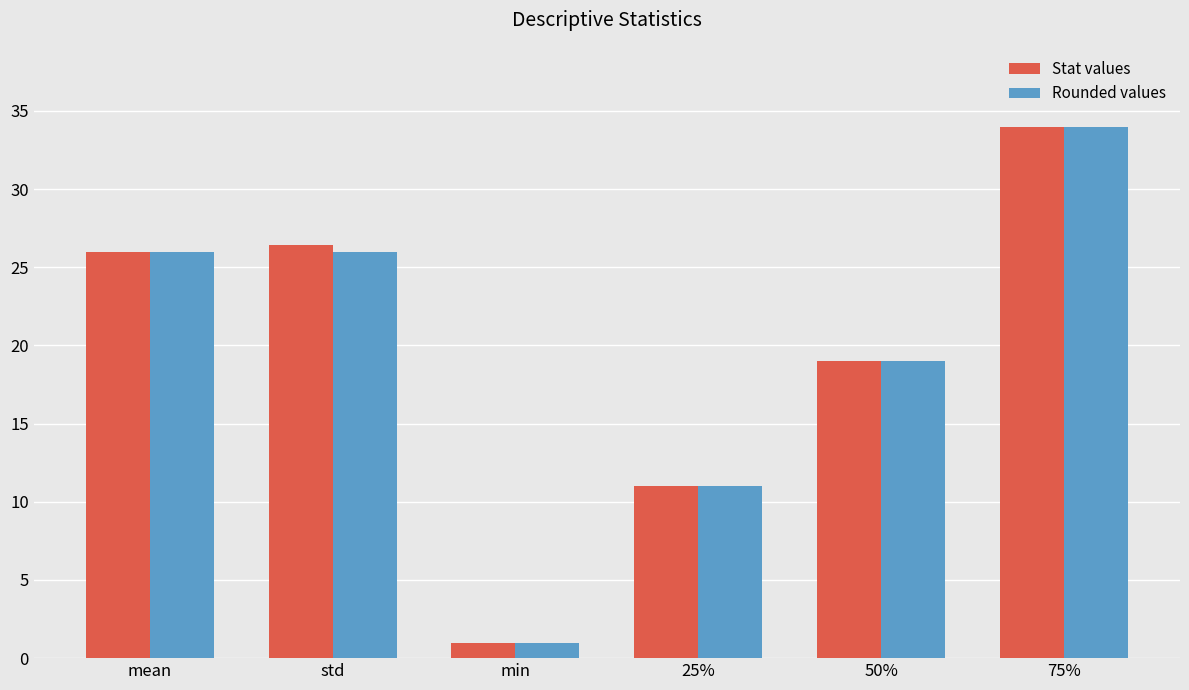

At which label is Stat values closest to 17?

50%